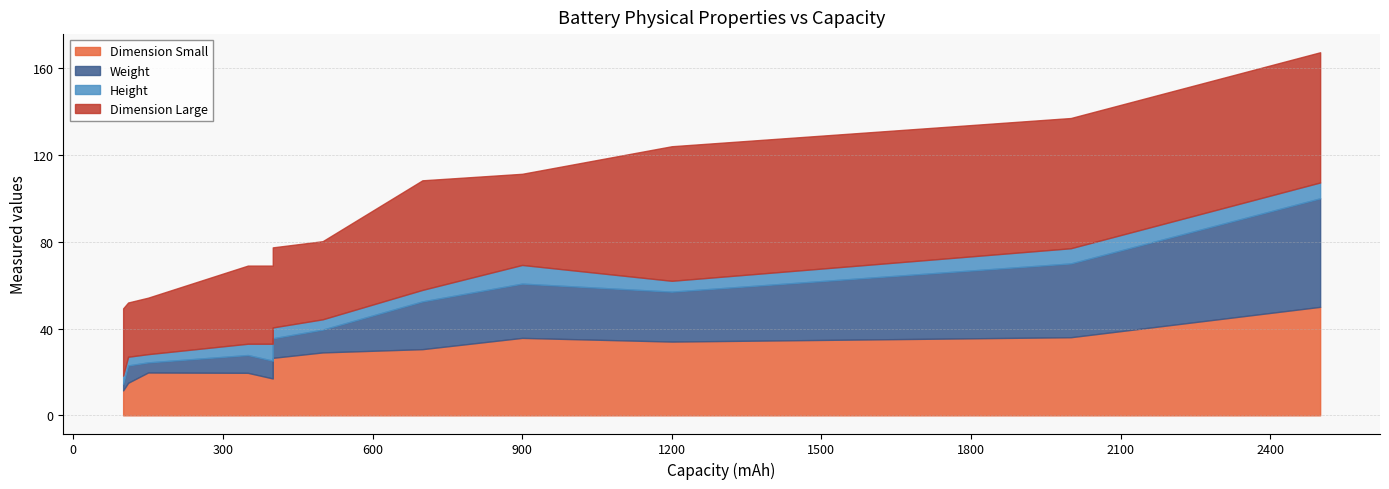

Rank the series by their maximum value, from lowest to highest.

Height, Dimension Small, Weight, Dimension Large